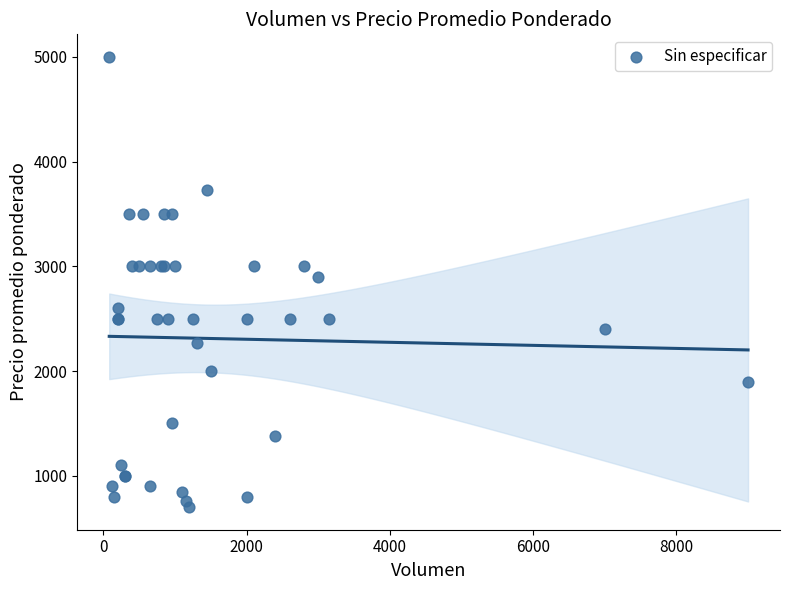

What Y value in the scatter plot is closest to 2850?

2900